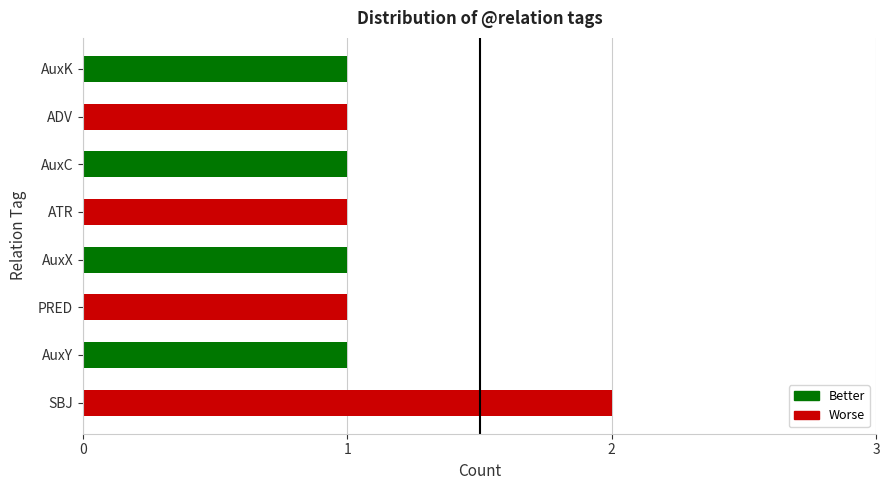

Are the bars grouped side by side (vs. stacked)?

No